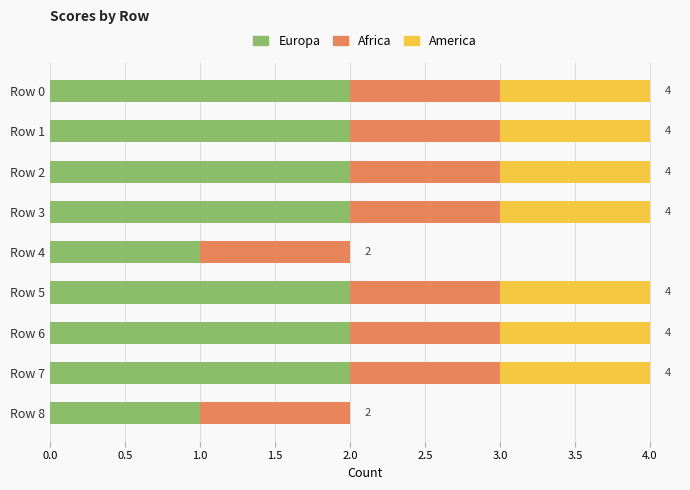

What is the total value across all series at Row 5?

4